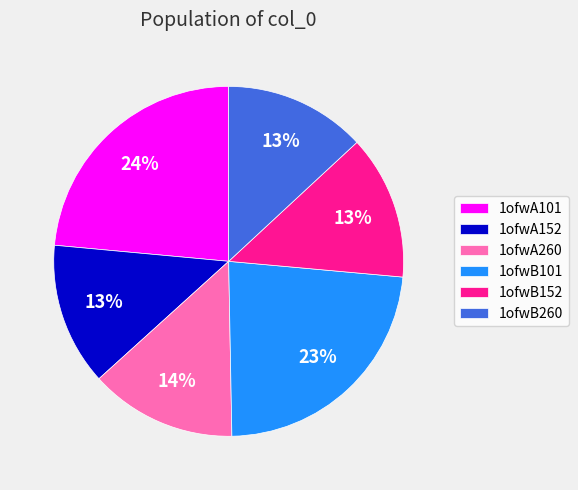

Is there a majority slice in this chart?

No